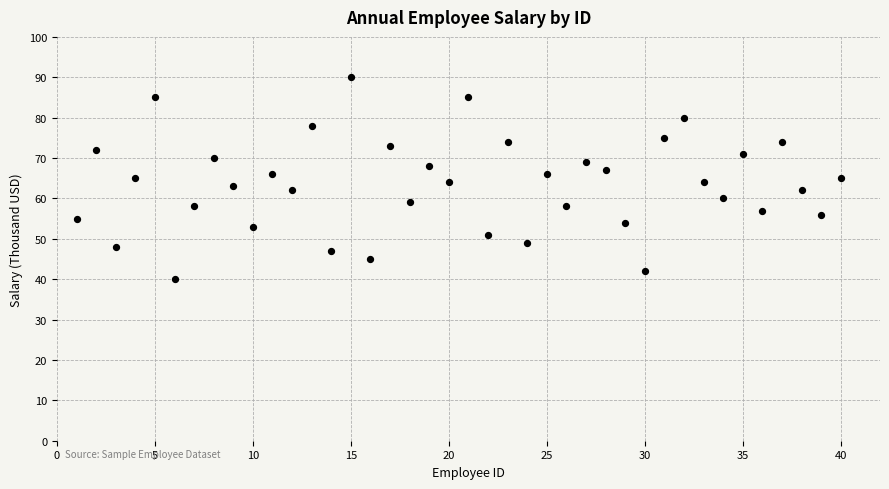

What is the range of Y values (max minus min)?

50